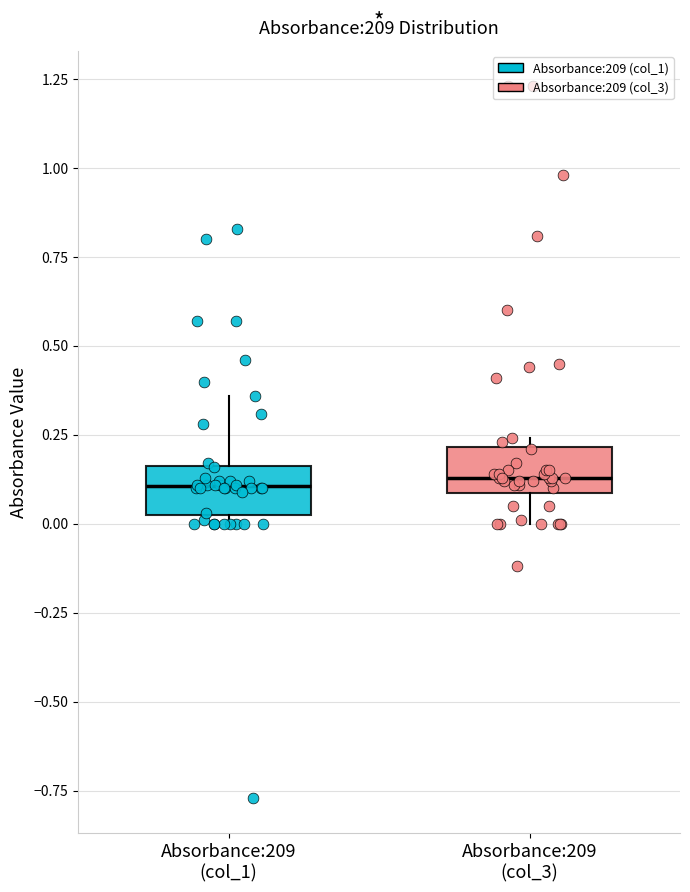

Reading left to right, read every box against the y-axis: the position of its median line, the range the box covers, and the ends of its whiskers. The values are not printed on the chart, so give them approximately, as read against the axis.

Absorbance:209 (col_1): median 0.10, box 0.05 to 0.15, whiskers 0.00 to 0.35
Absorbance:209 (col_3): median 0.15, box 0.10 to 0.20, whiskers 0.00 to 0.25